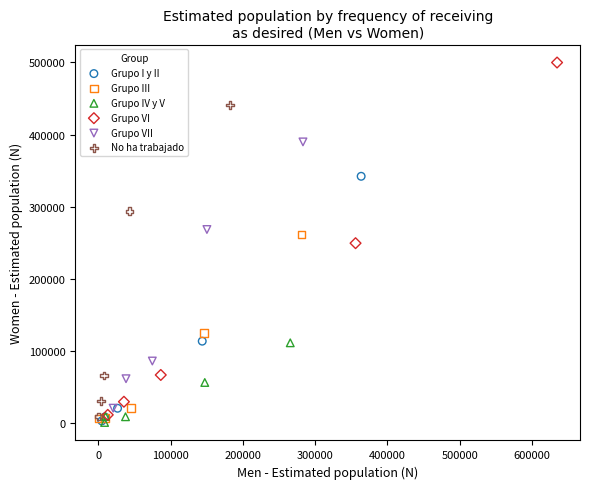

Which series has the largest Y range (max minus min)?

Grupo VI